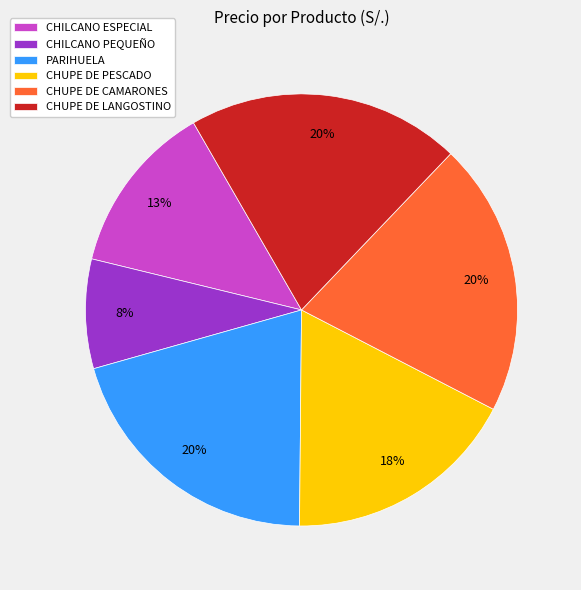

To the nearest percent, what is the difference between the largest and smallest slice percentages?

12%